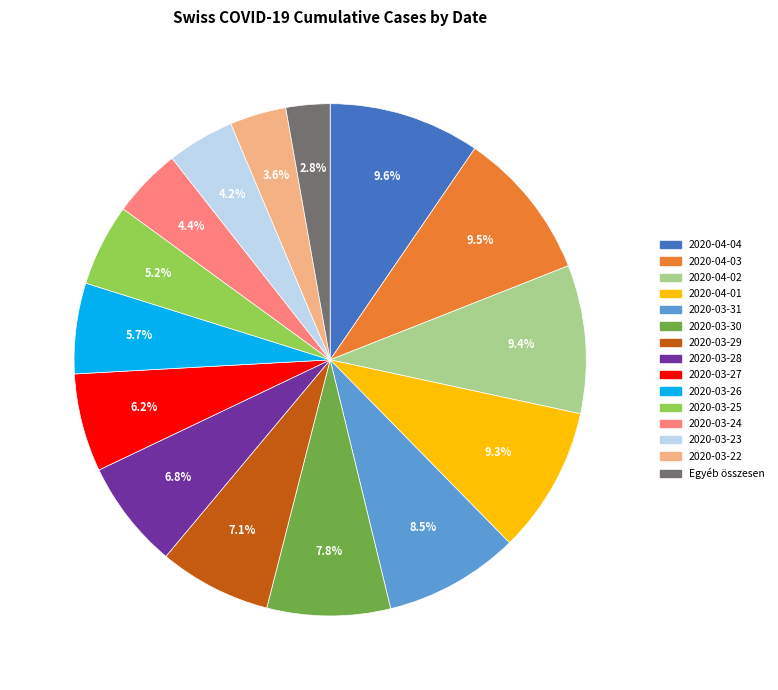

Does any single category account for the majority?

No